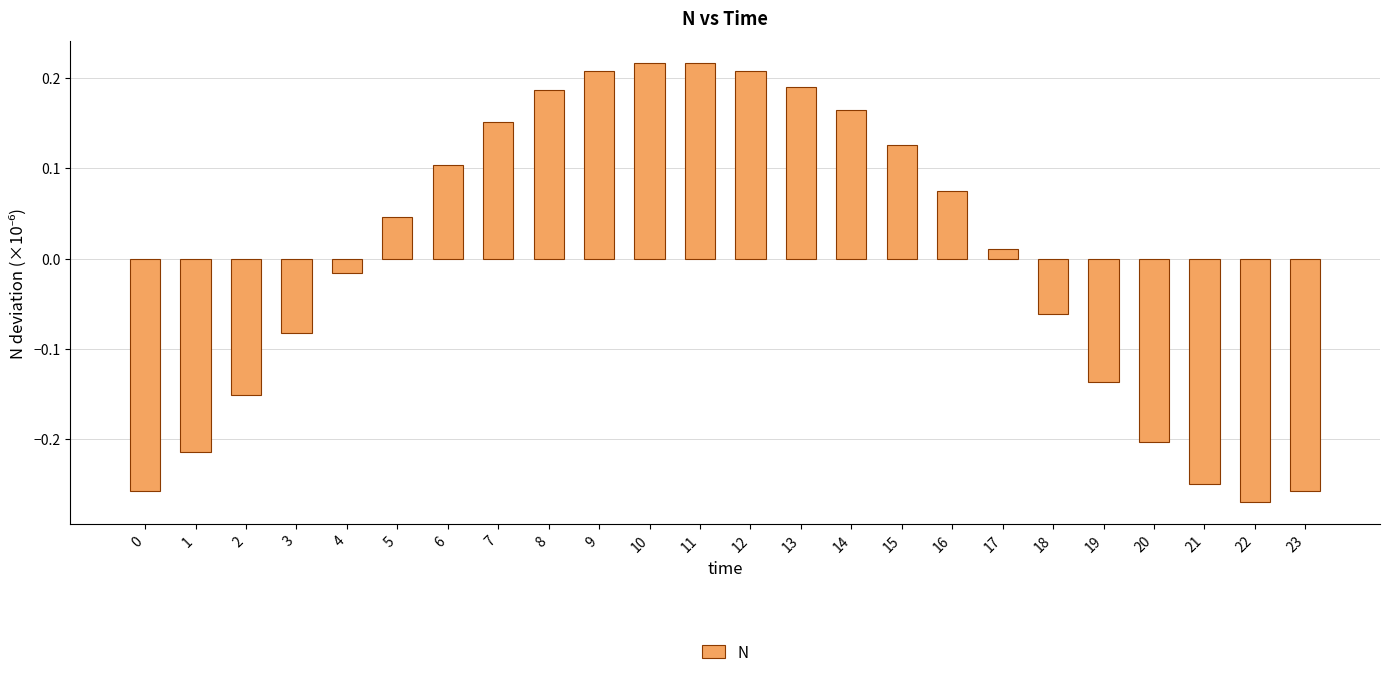

The chart shows a value of -0.4 at 21. True or false?

False